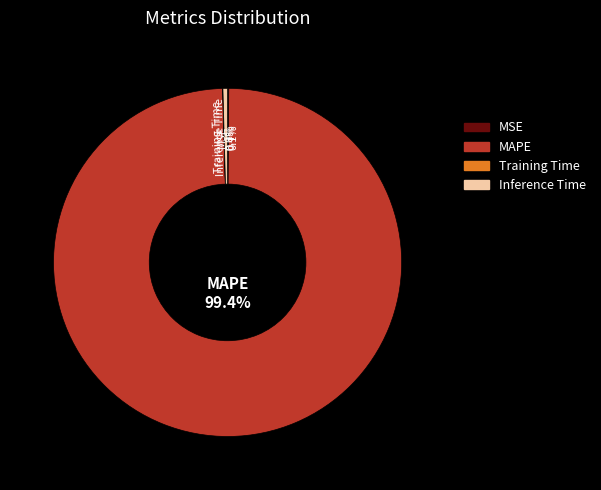

Is MAPE the majority of the pie?

Yes